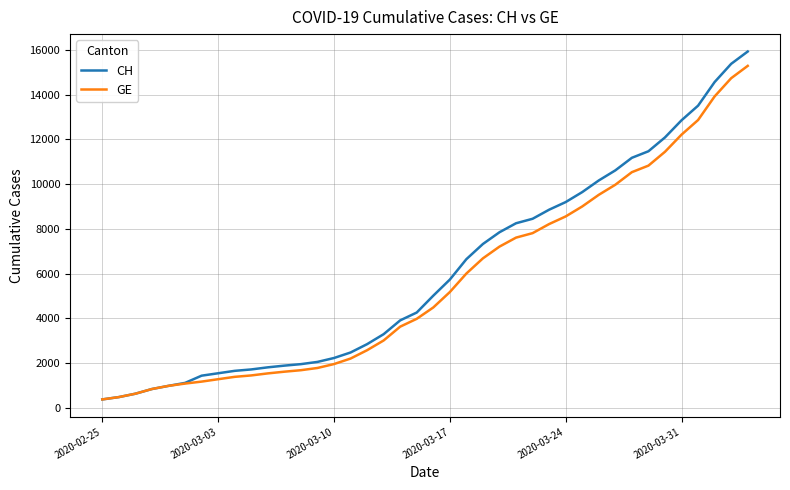

What is the minimum value for GE?

375